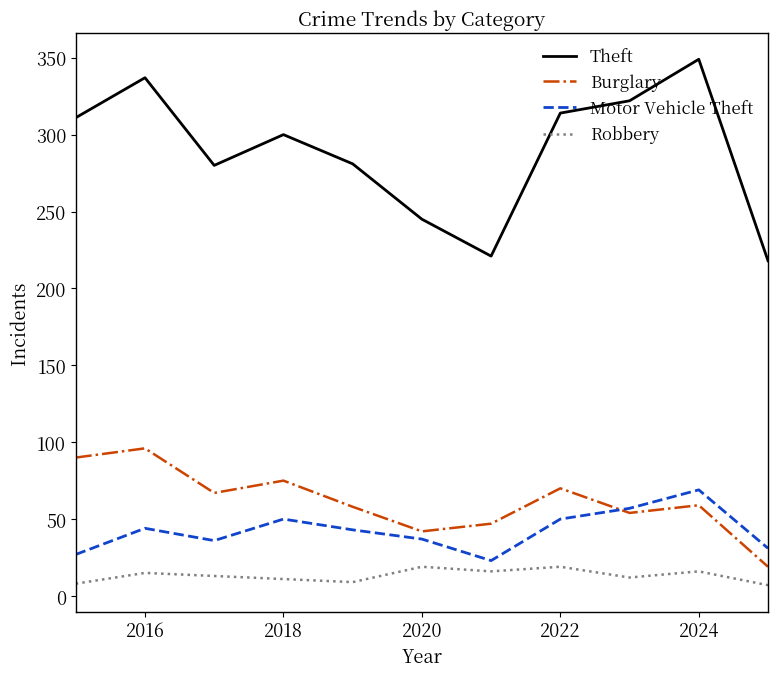

True or false: Burglary and Theft intersect in this chart.

False